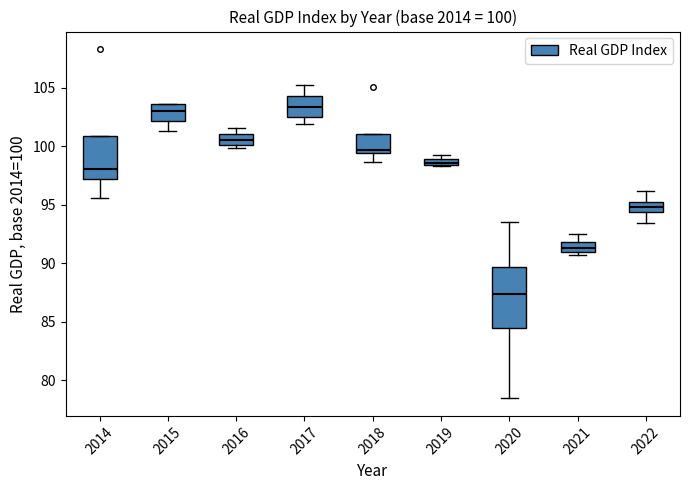

Which box has the lowest median line?

2020